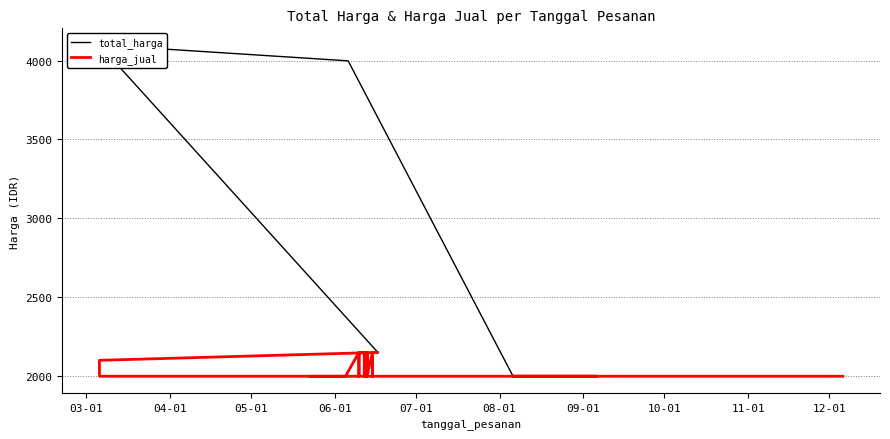

What position from the left is 07-01?

5